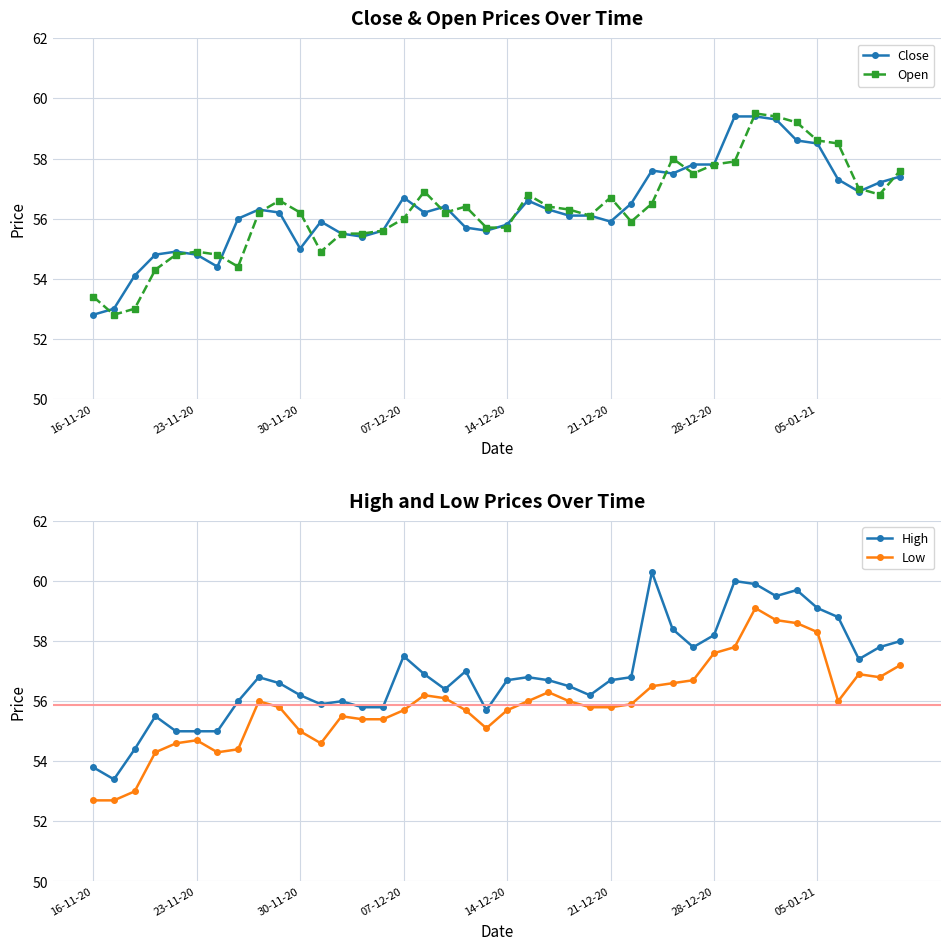

In Open, how many points are lower than both neighbors (excluding endpoints)?

8